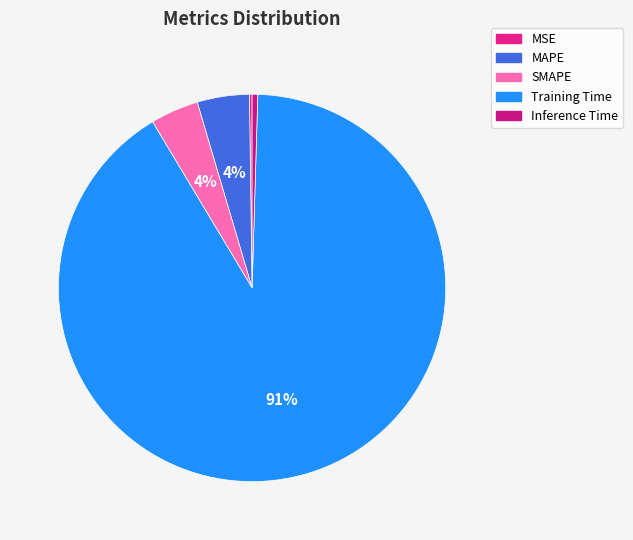

What is the majority slice?

Training Time